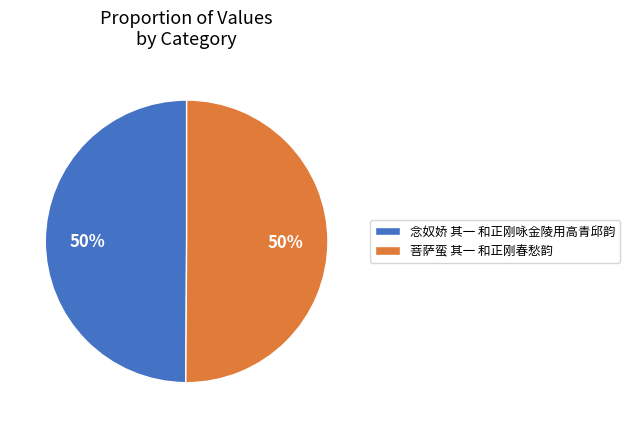

Do 念奴娇 其一 和正刚咏金陵用高青邱韵 and 菩萨蛮 其一 和正刚春愁韵 together represent more than half of the pie?

Yes